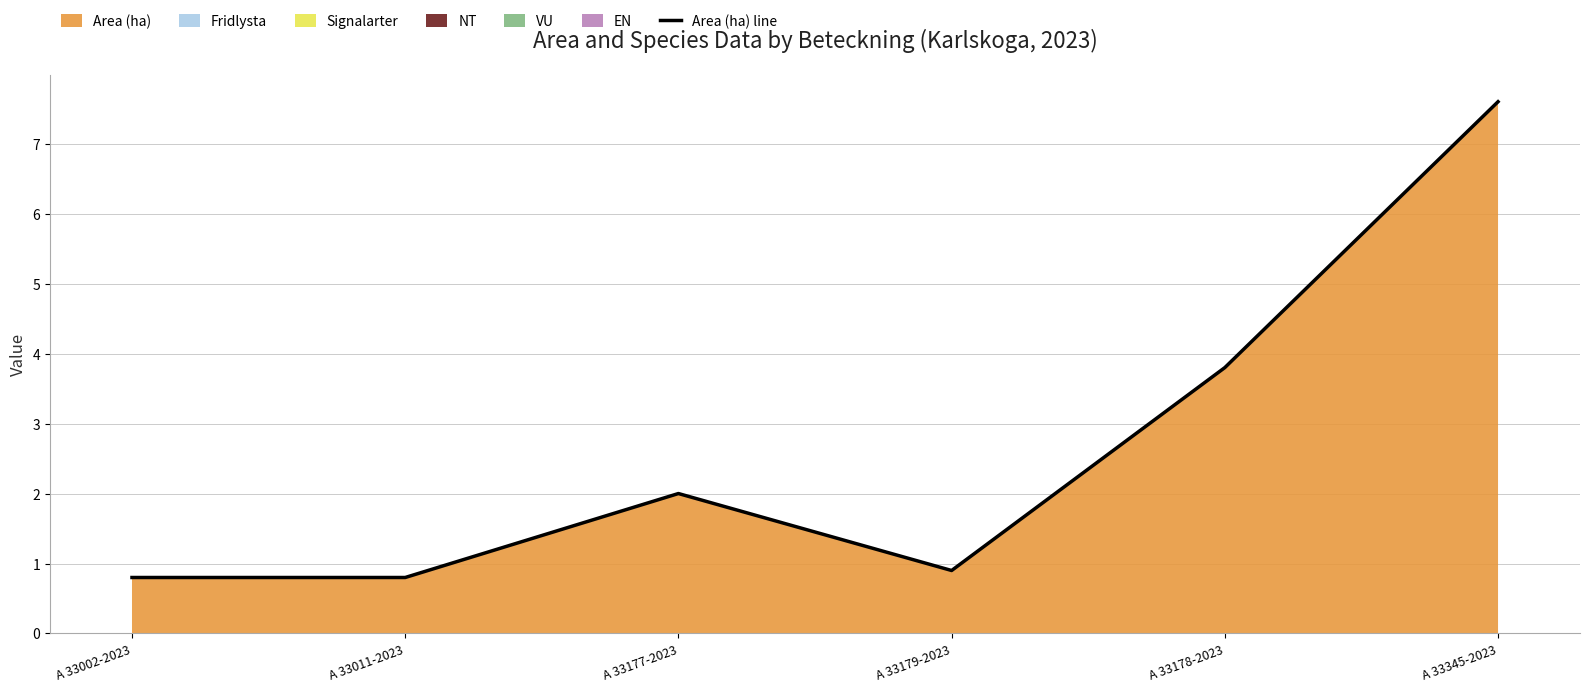

True or false: the data shows 3.4 at A 33177-2023.

False